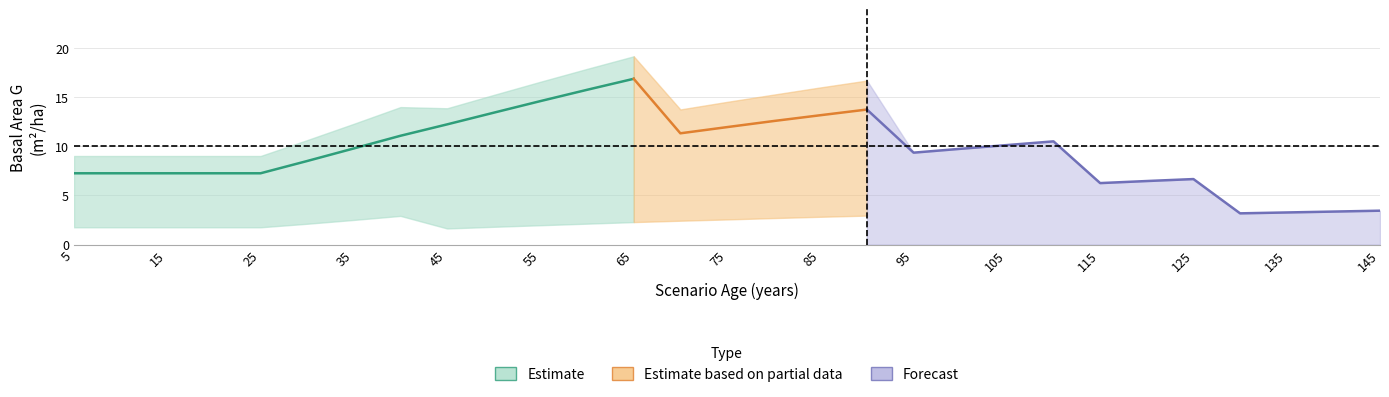

Between 110 and 140, which is larger?

110